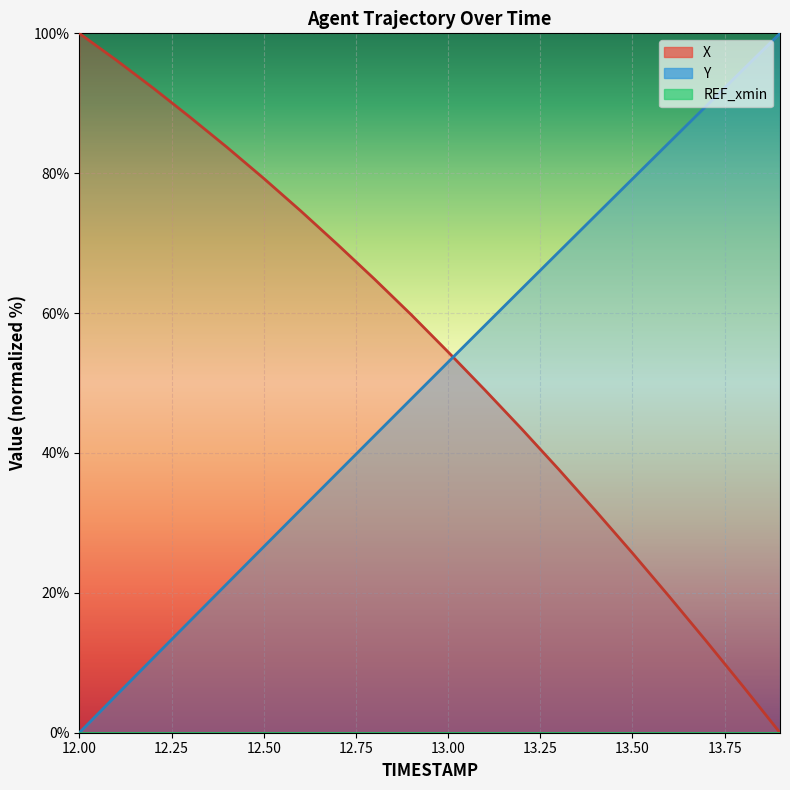

Between 12.4 and 13.6, which is larger?

12.4